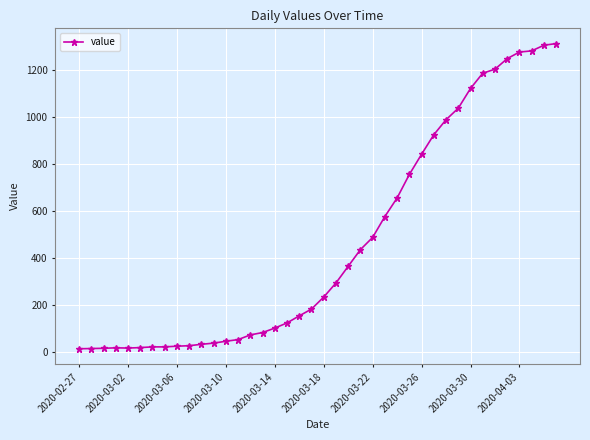

What is the maximum value shown in the chart?

1312